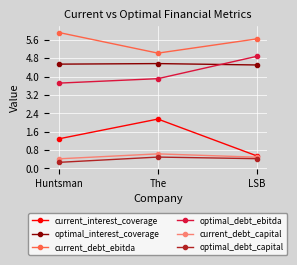

What is the value of the current_debt_ebitda point at the 3rd from the left?

5.6